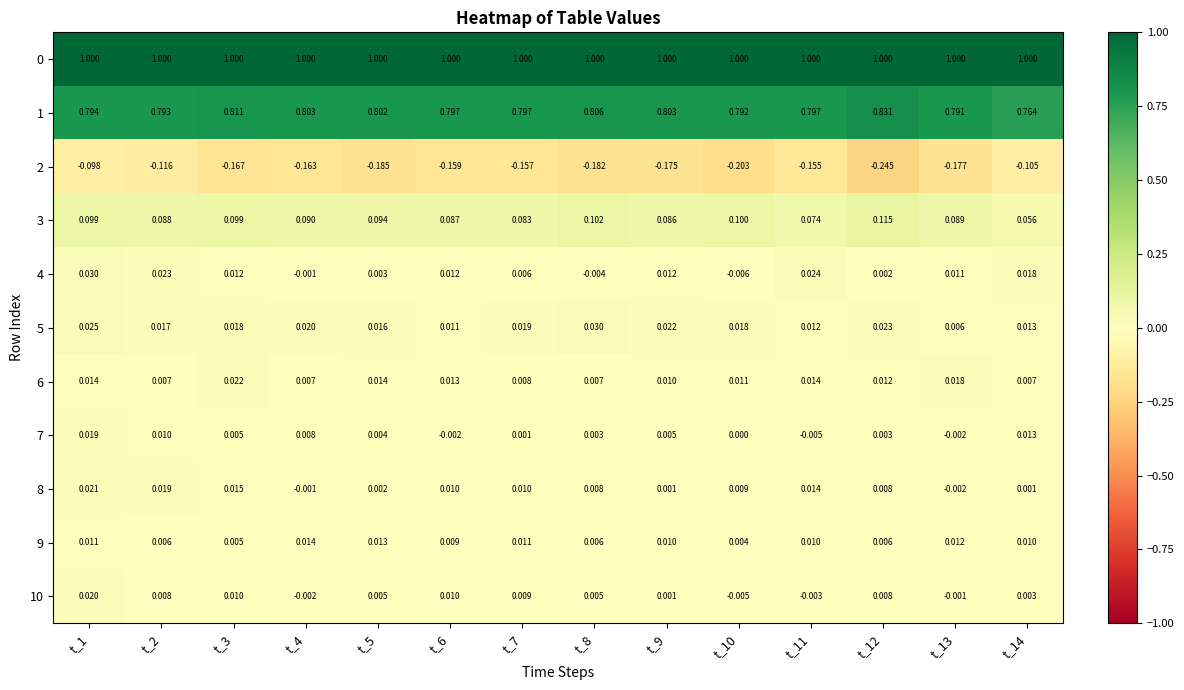

Is the value of 0 at t_1 greater than the value of 1 at t_14?

Yes